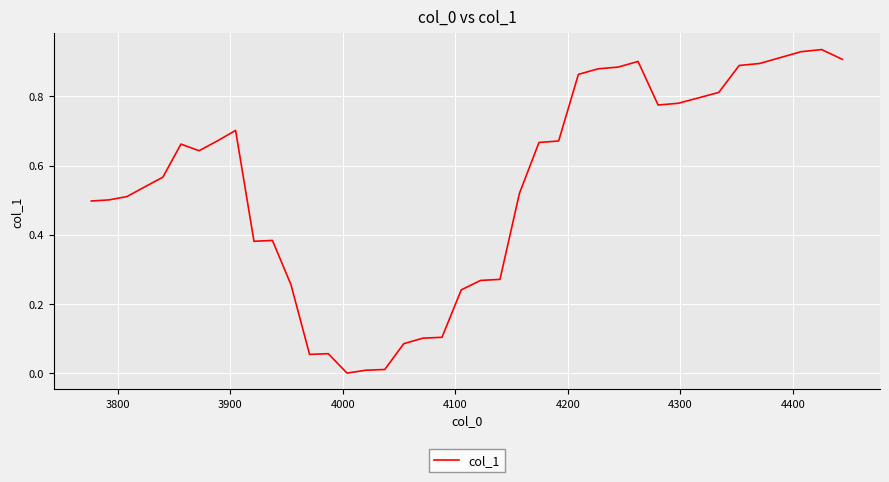

How many lines are shown in the chart?

1